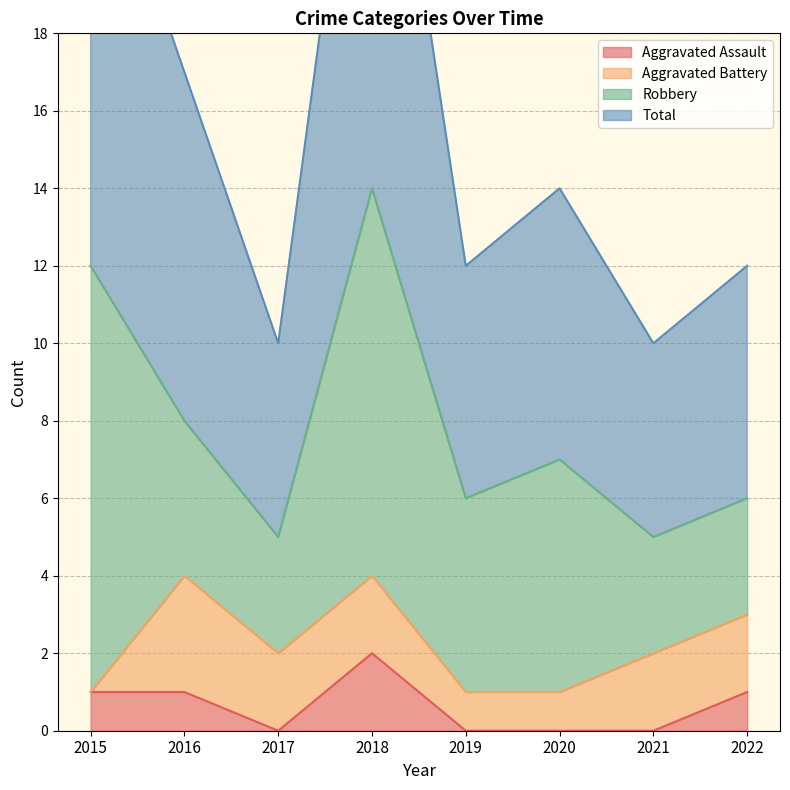

The value of Aggravated Assault at 2021 is -1. True or false?

False